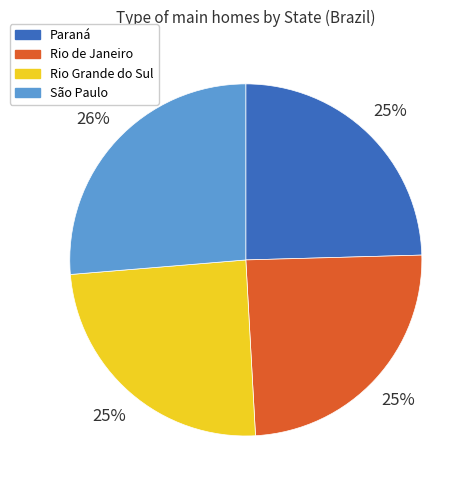

Is it true that Rio Grande do Sul is 14% of the pie?

False